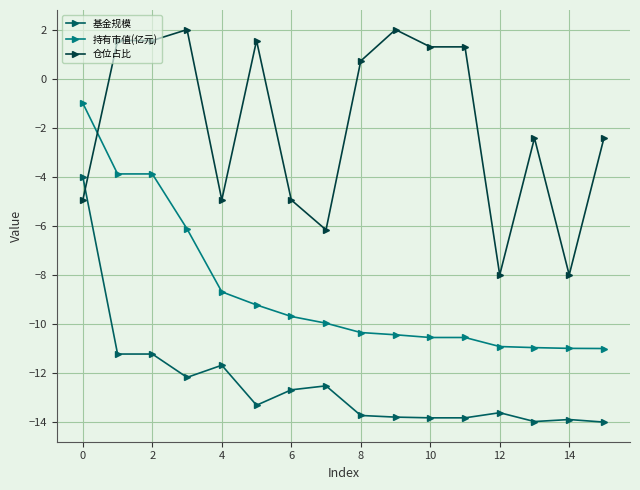

Is this an area chart (filled region under the line)?

No